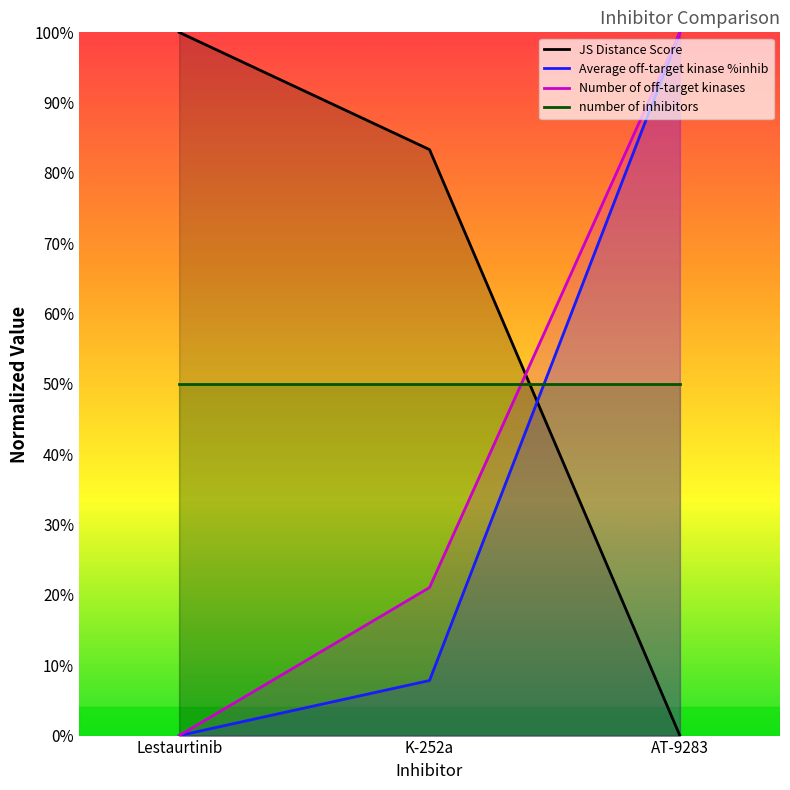

The value of Number of off-target kinases at K-252a is 11.0. True or false?

False